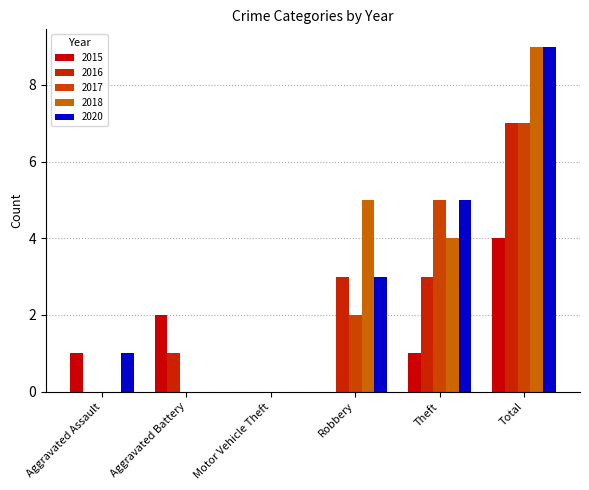

Reading left to right, list all the values displayed in this chart.

2015: Aggravated Assault=1	Aggravated Battery=2	Motor Vehicle Theft=0	Robbery=0	Theft=1	Total=4
2016: Aggravated Assault=0	Aggravated Battery=1	Motor Vehicle Theft=0	Robbery=3	Theft=3	Total=7
2017: Aggravated Assault=0	Aggravated Battery=0	Motor Vehicle Theft=0	Robbery=2	Theft=5	Total=7
2018: Aggravated Assault=0	Aggravated Battery=0	Motor Vehicle Theft=0	Robbery=5	Theft=4	Total=9
2020: Aggravated Assault=1	Aggravated Battery=0	Motor Vehicle Theft=0	Robbery=3	Theft=5	Total=9